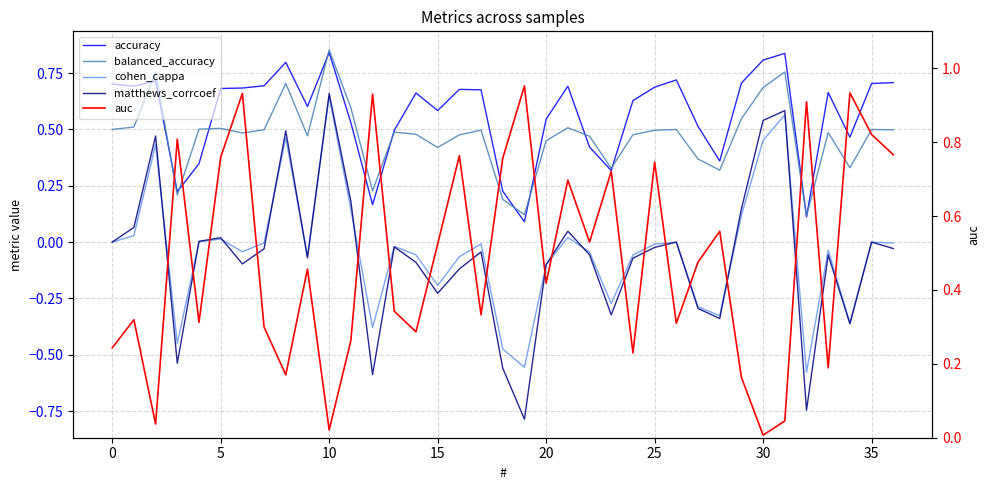

Reading right to left, what are all the values shown in this chart?

accuracy: 0.7	0.7	0.5	0.7	0.1	0.8	0.8	0.7	0.4	0.5	0.7	0.7	0.6	0.3	0.4	0.7	0.5	0.1	0.2	0.7	0.7	0.6	0.7	0.5	0.2	0.5	0.8	0.6	0.8	0.7	0.7	0.7	0.3	0.2	0.7	0.7	0.7
balanced_accuracy: 0.5	0.5	0.3	0.5	0.1	0.8	0.7	0.5	0.3	0.4	0.5	0.5	0.5	0.3	0.5	0.5	0.5	0.1	0.2	0.5	0.5	0.4	0.5	0.5	0.2	0.6	0.9	0.5	0.7	0.5	0.5	0.5	0.5	0.2	0.8	0.5	0.5
cohen_cappa: -0.0	0.0	-0.4	-0.0	-0.6	0.6	0.5	0.1	-0.3	-0.3	0.0	-0.0	-0.1	-0.3	-0.0	0.0	-0.1	-0.6	-0.5	-0.0	-0.1	-0.2	-0.1	-0.0	-0.4	0.1	0.6	-0.1	0.5	-0.0	-0.0	0.0	0.0	-0.5	0.4	0.0	0.0
matthews_corrcoef: -0.0	0.0	-0.4	-0.1	-0.7	0.6	0.5	0.1	-0.3	-0.3	0.0	-0.0	-0.1	-0.3	-0.1	0.0	-0.1	-0.8	-0.6	-0.0	-0.1	-0.2	-0.1	-0.0	-0.6	0.2	0.7	-0.1	0.5	-0.0	-0.1	0.0	0.0	-0.5	0.5	0.1	0.0
auc: 0.8	0.8	0.9	0.2	0.9	0.0	0.0	0.2	0.6	0.5	0.3	0.7	0.2	0.7	0.5	0.7	0.4	1.0	0.8	0.3	0.8	0.5	0.3	0.3	0.9	0.3	0.0	0.5	0.2	0.3	0.9	0.8	0.3	0.8	0.0	0.3	0.2